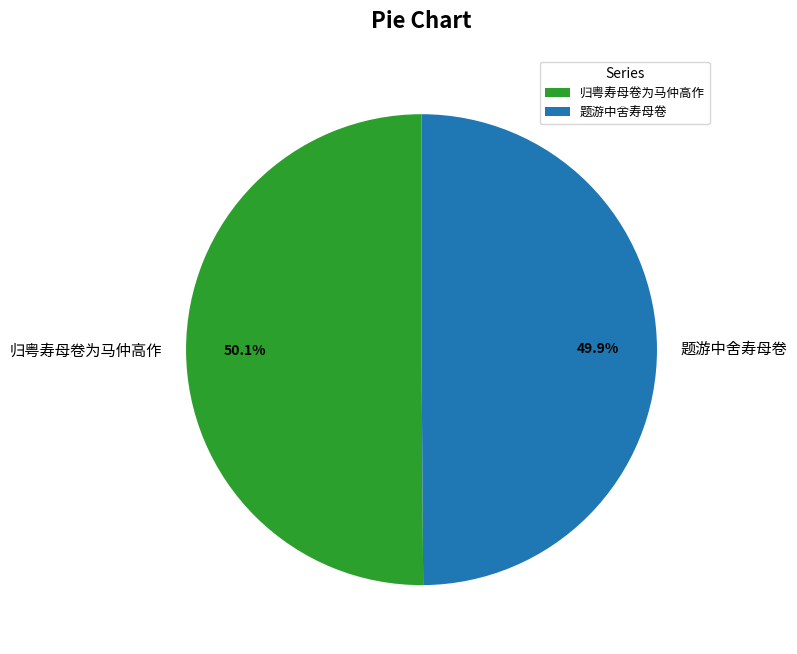

Does any single category account for the majority?

Yes